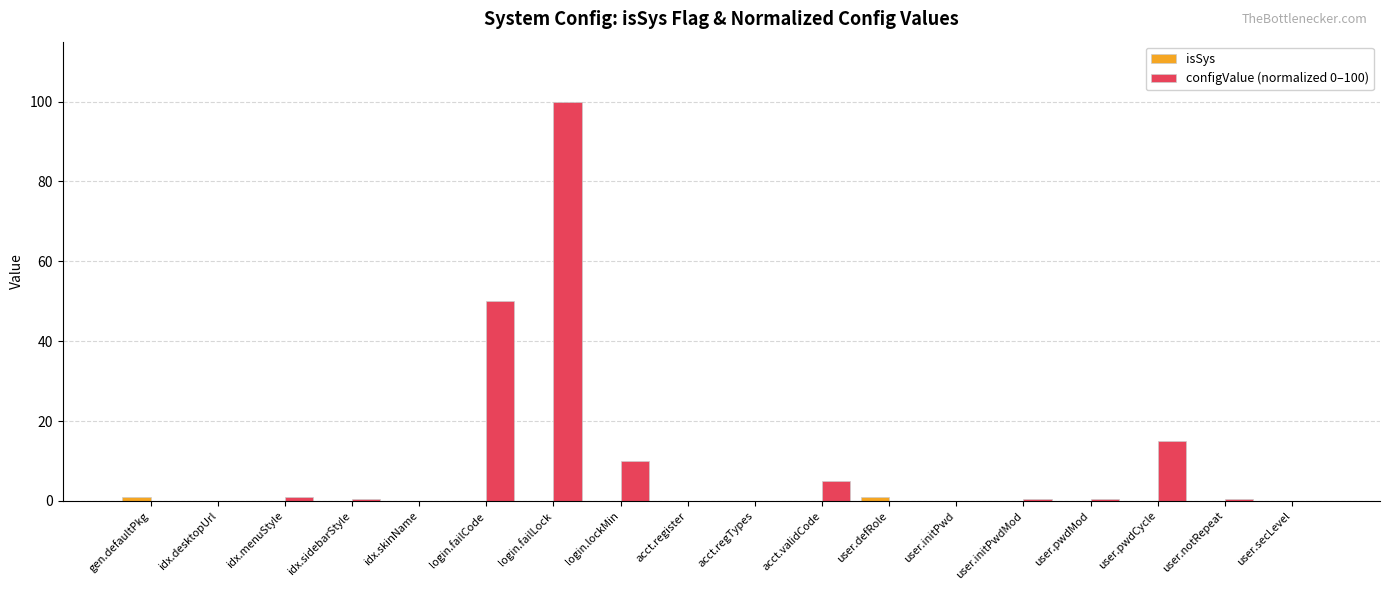

What is the maximum value shown in the chart?

100.0